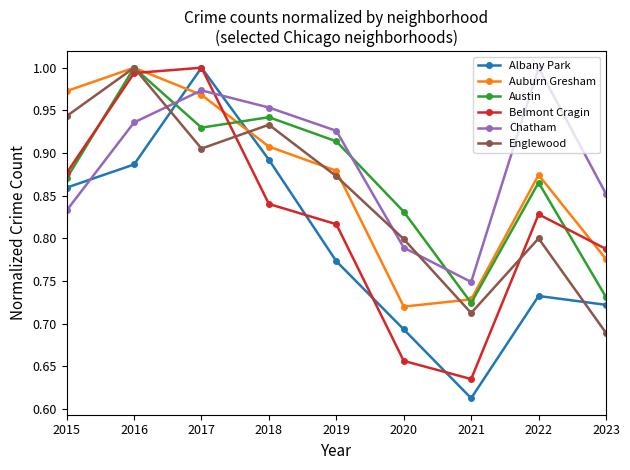

Is it true that Chatham equals 1.0 at 2017?

True